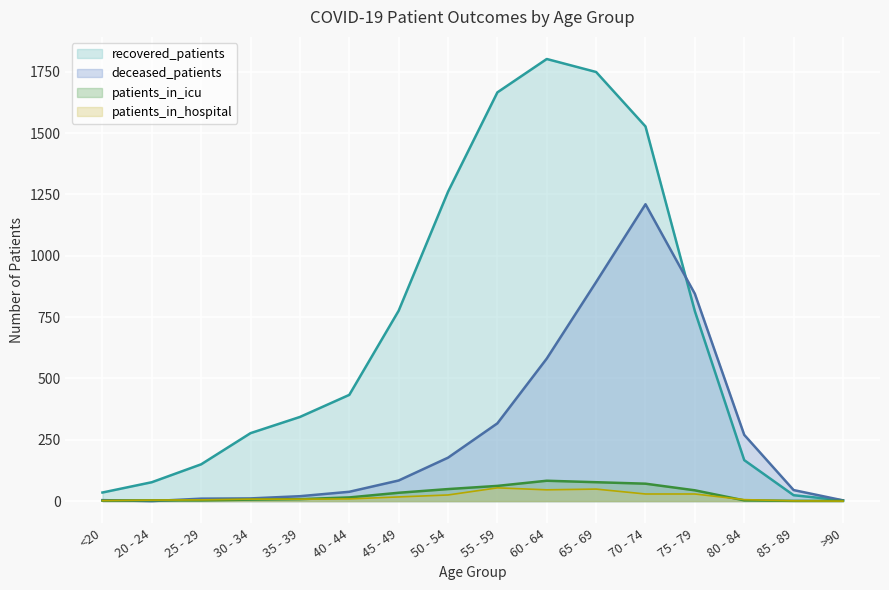

How many interior local peaks does the deceased_patients series have?

1